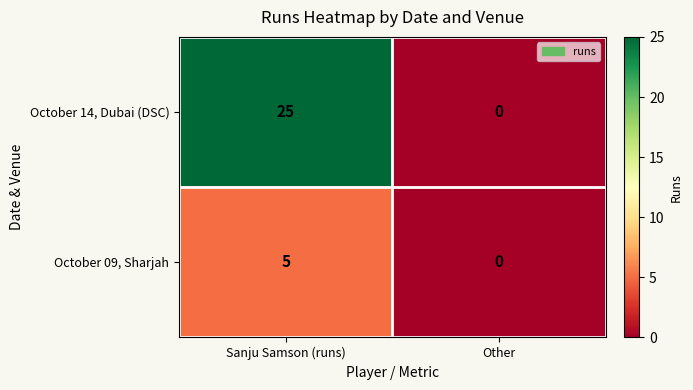

Between Sanju Samson (runs) and Other, which series saw the biggest shift?

October 14, Dubai (DSC)